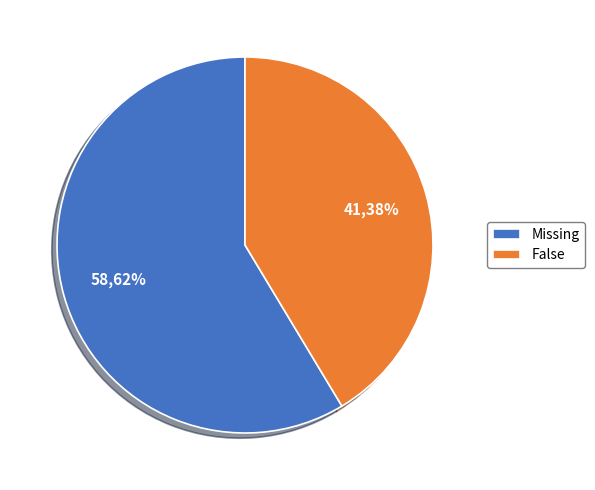

Combined, what portion of the pie is Missing and False?

100.0%